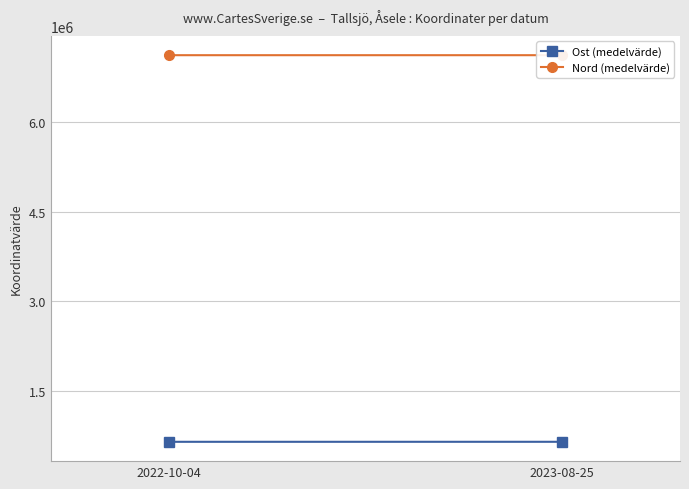

Which series has the largest total across all categories?

Nord (medelvärde)